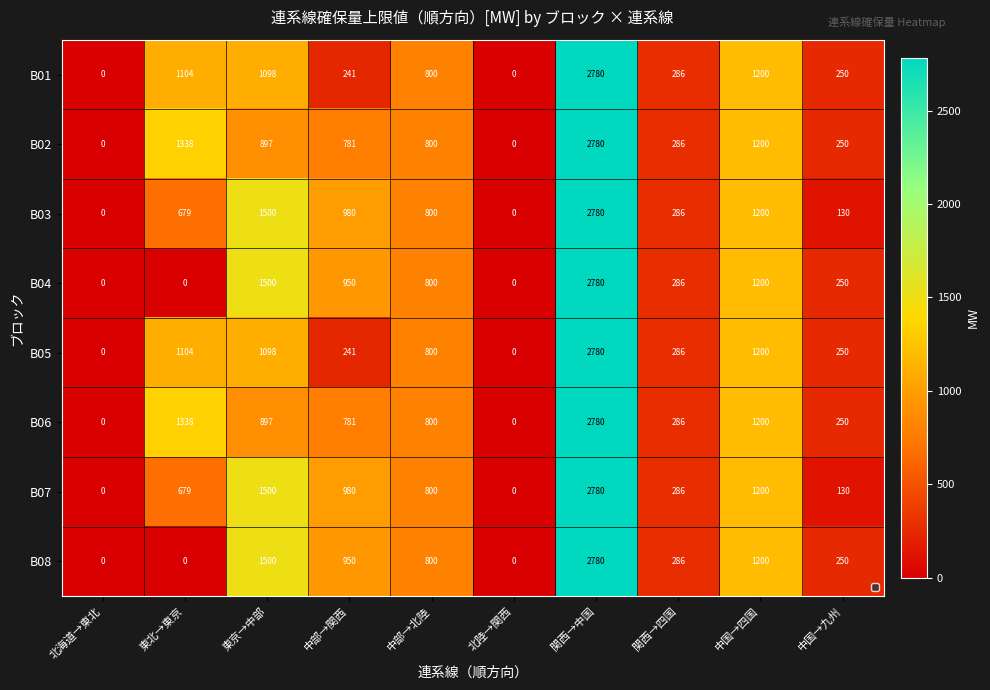

Count the number of data series in this chart.

8